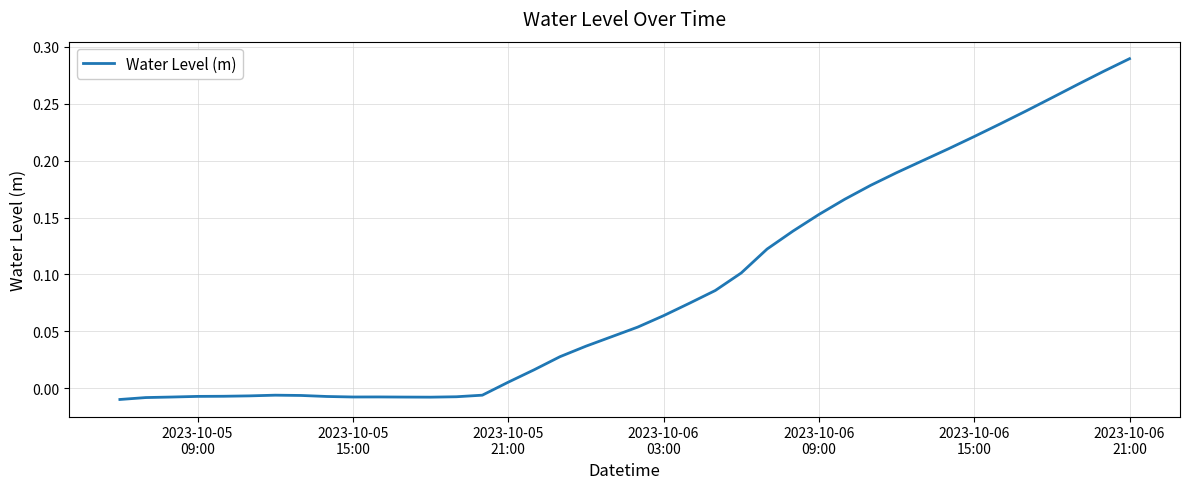

How many lines are shown in the chart?

1